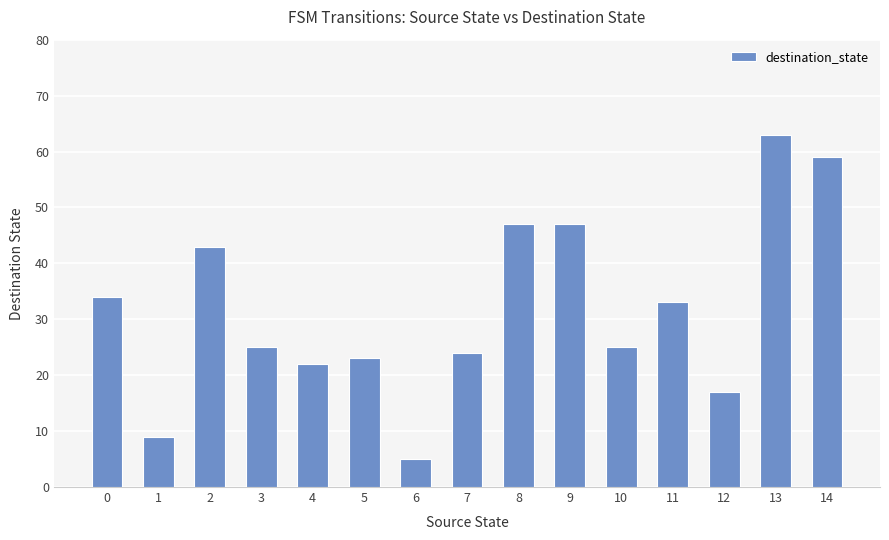

The value at 5 is 15. True or false?

False